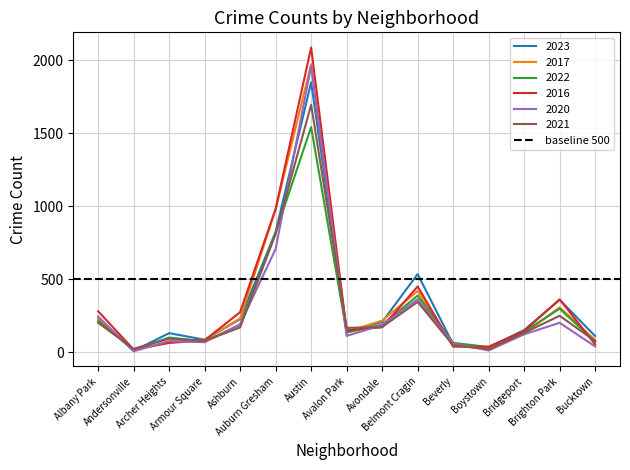

Which label corresponds to the largest value in the chart?

Austin